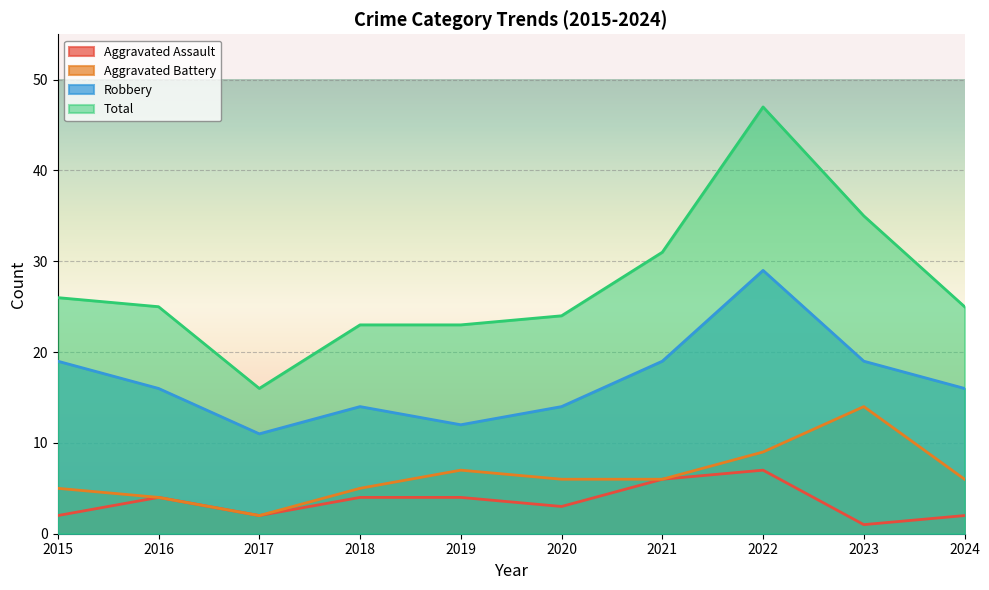

What is the sum of all Total values?

275